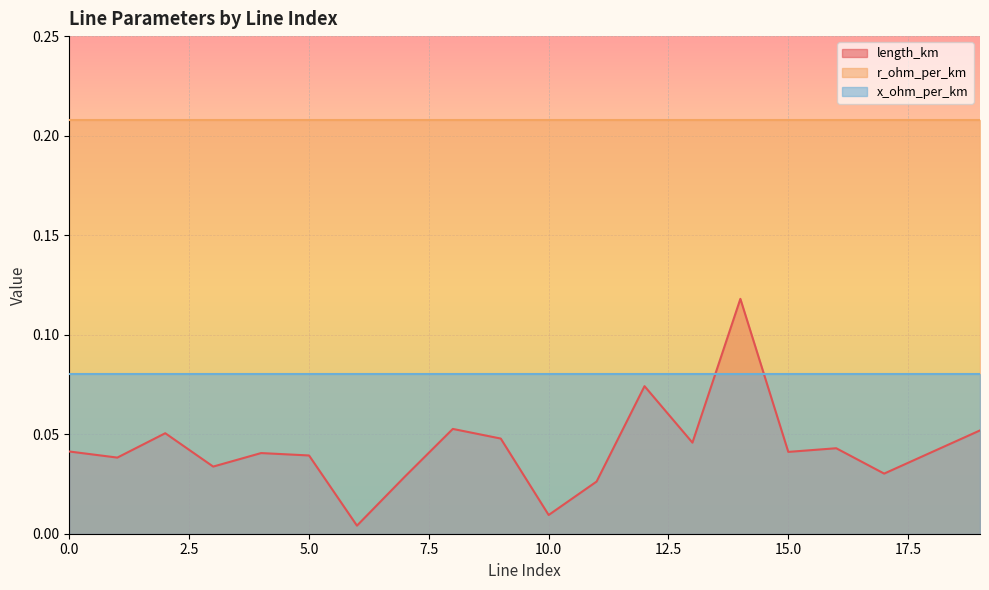

Reading left to right, extract all data points from this chart.

length_km: 0.0	0.0	0.1	0.0	0.0	0.0	0.0	0.0	0.1	0.0	0.0	0.0	0.1	0.0	0.1	0.0	0.0	0.0	0.0	0.1
r_ohm_per_km: 0.2	0.2	0.2	0.2	0.2	0.2	0.2	0.2	0.2	0.2	0.2	0.2	0.2	0.2	0.2	0.2	0.2	0.2	0.2	0.2
x_ohm_per_km: 0.1	0.1	0.1	0.1	0.1	0.1	0.1	0.1	0.1	0.1	0.1	0.1	0.1	0.1	0.1	0.1	0.1	0.1	0.1	0.1